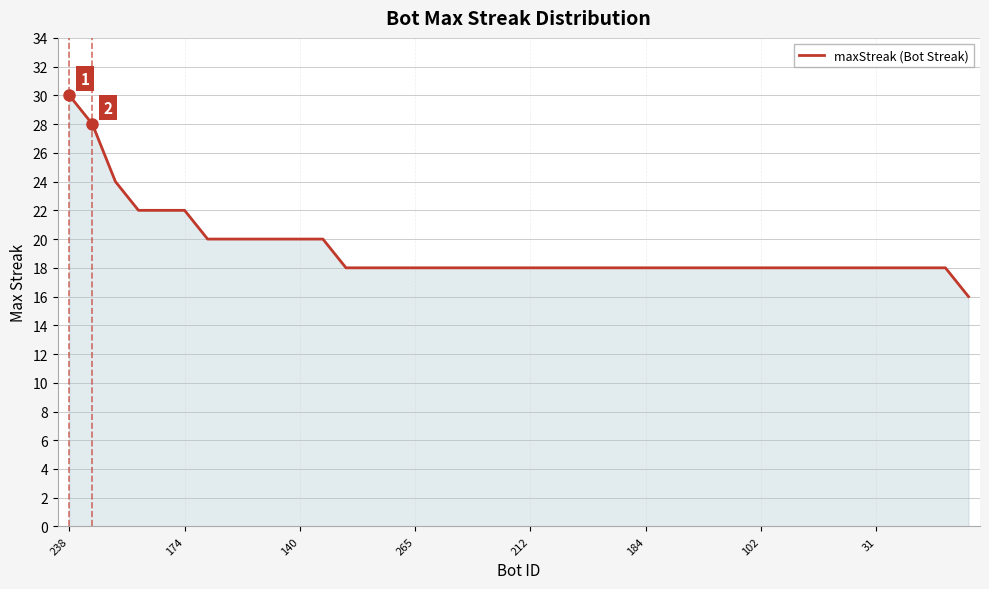

What is the greatest value displayed?

30